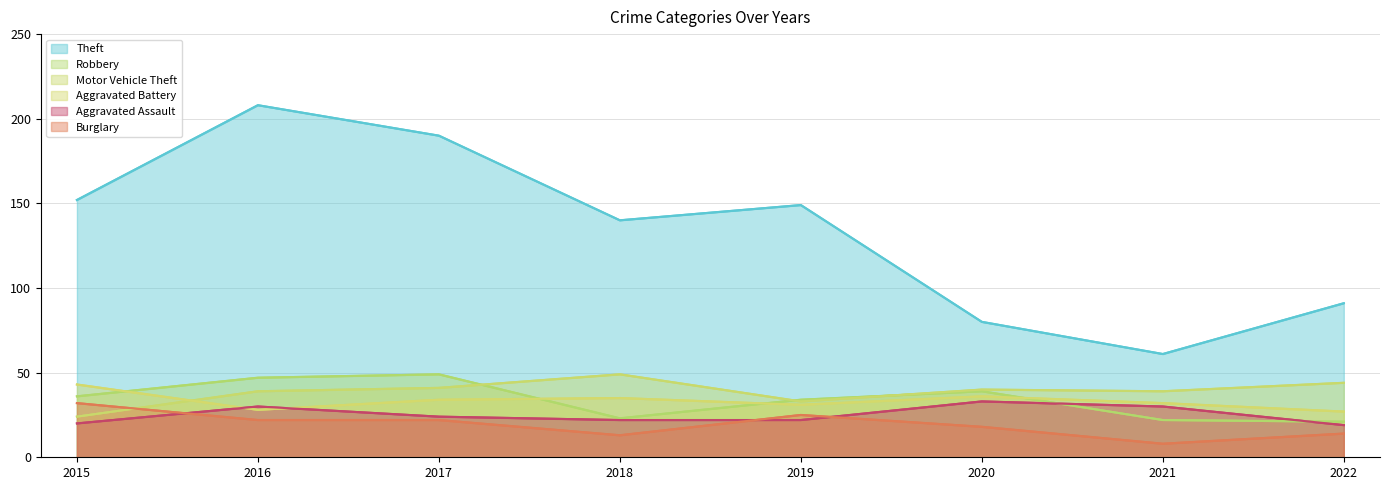

Rank the series by their maximum value, from lowest to highest.

Burglary, Aggravated Assault, Aggravated Battery, Robbery, Motor Vehicle Theft, Theft